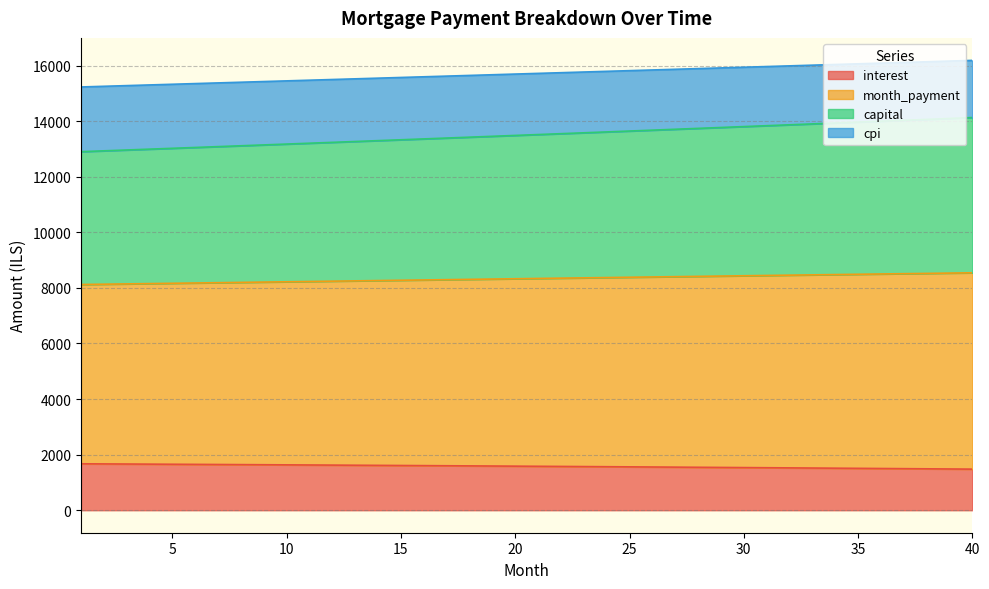

True or false: cpi and interest intersect in this chart.

False